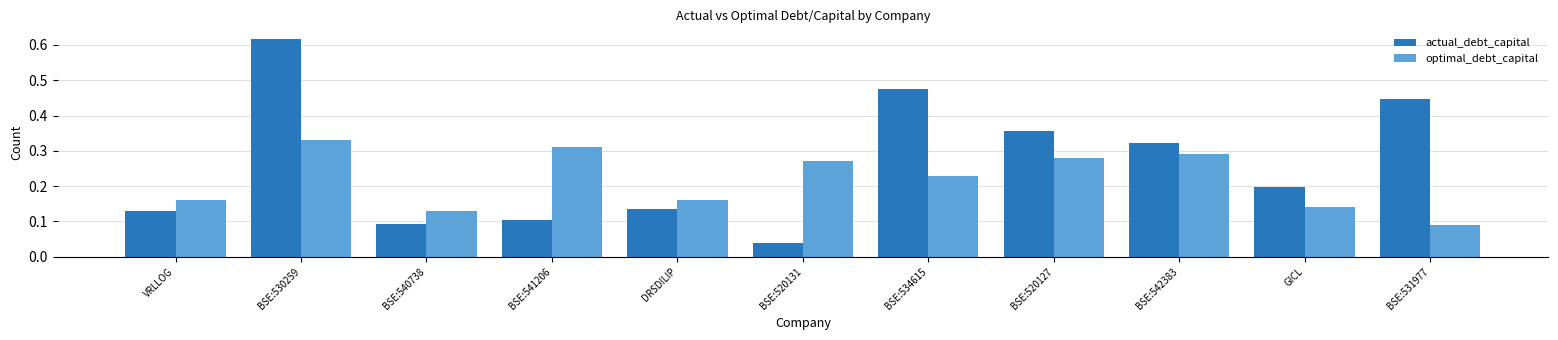

What is the sum of the actual_debt_capital values at BSE:534615 and BSE:530259?

1.1